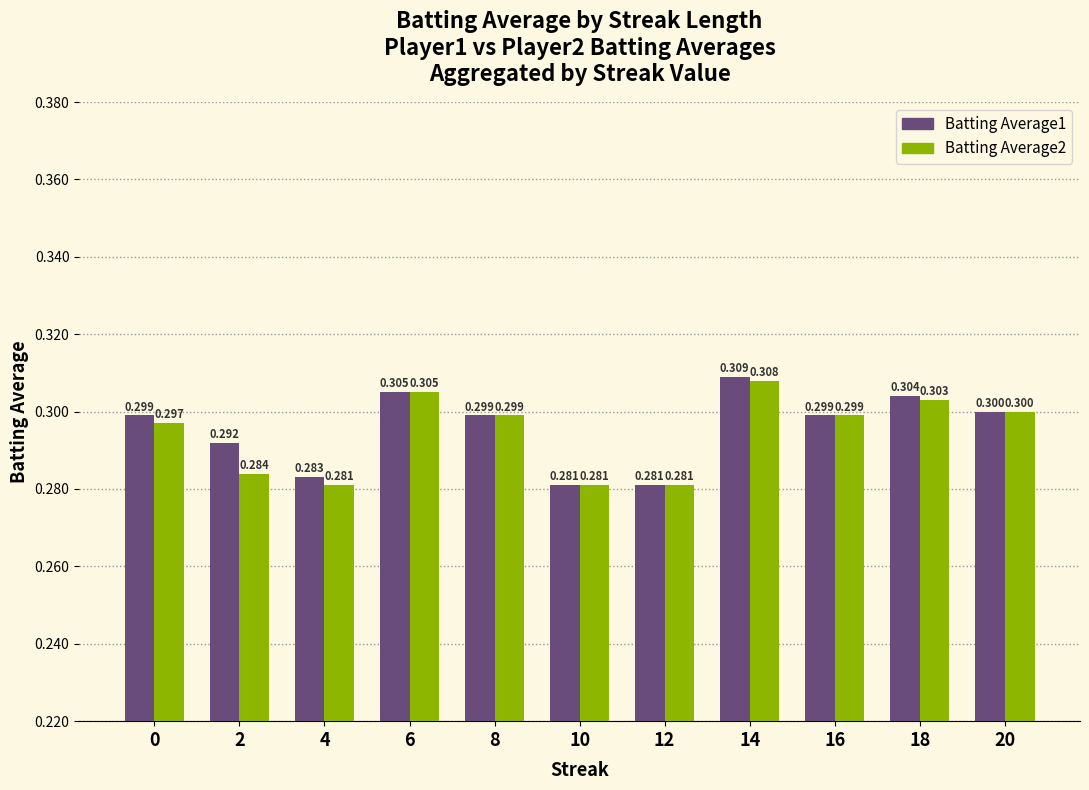

How many bars are there in total?

22